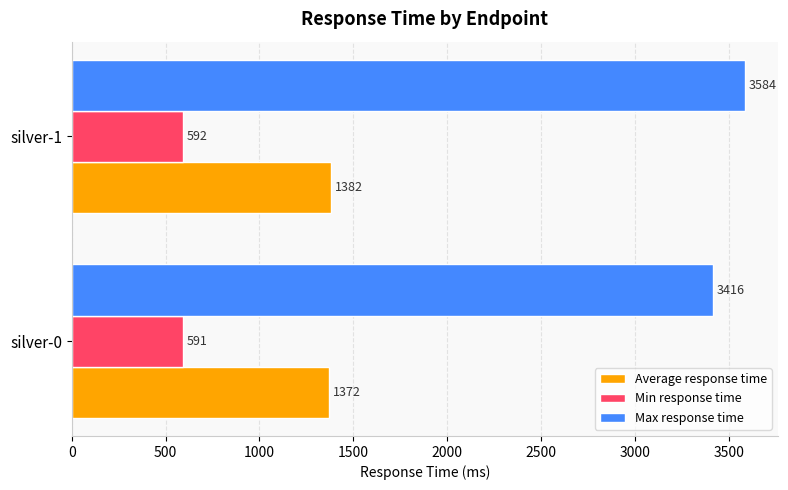

At how many categories does at least one series exceed 2725?

2